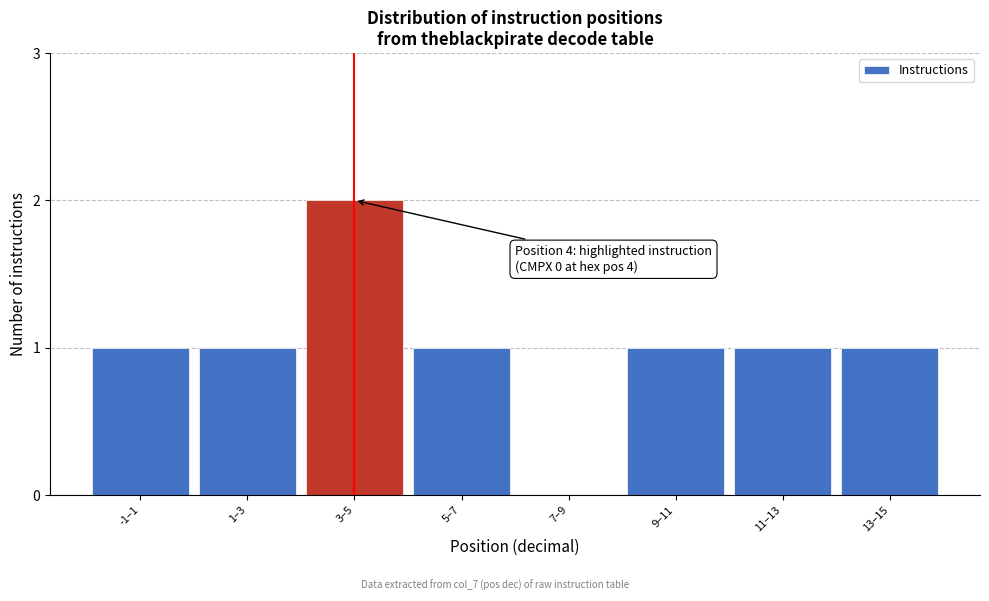

Reading left to right, extract all data points from this chart.

-1–1=1	1–3=1	3–5=2	5–7=1	7–9=0	9–11=1	11–13=1	13–15=1